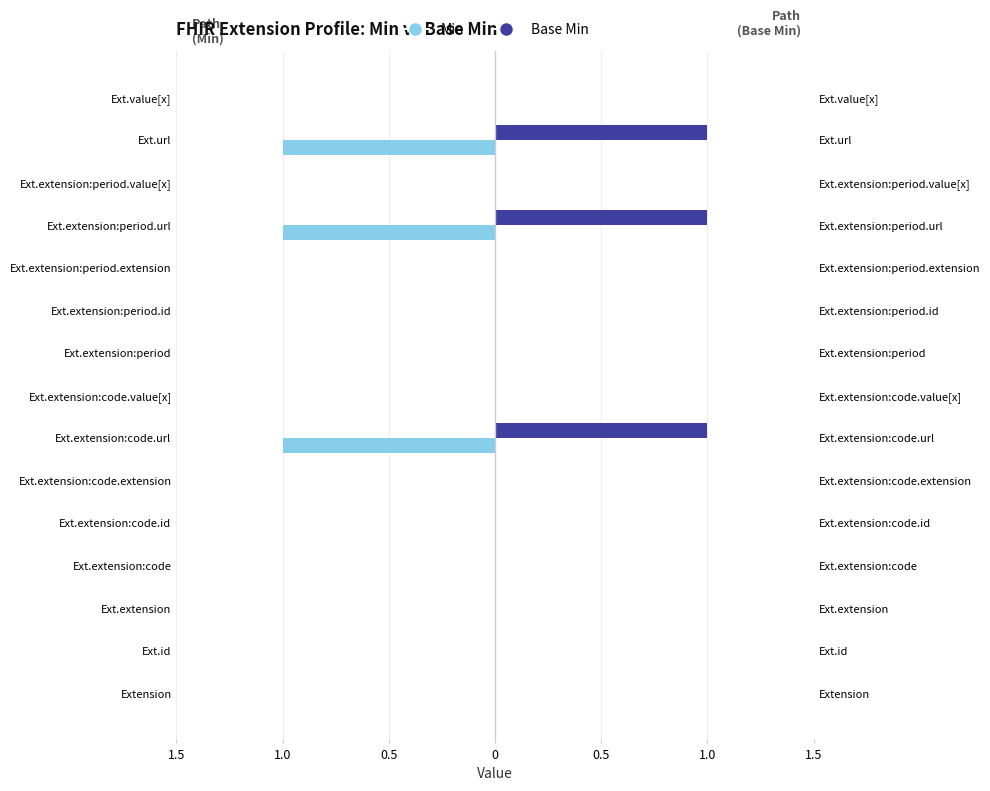

True or false: Base Min has a value of 1 at Ext.extension:period.url.

True